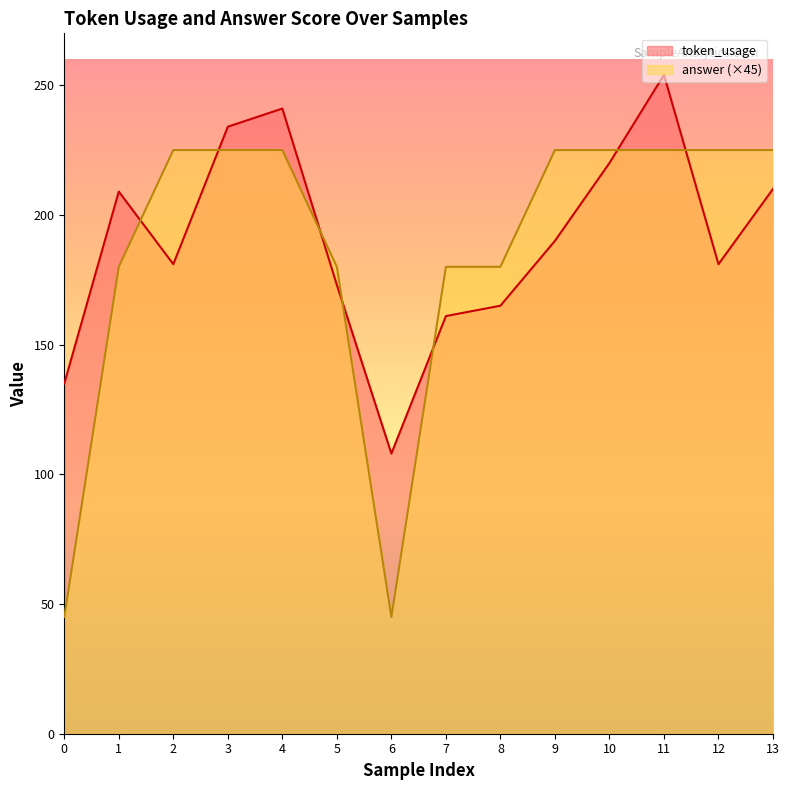

How many interior local valleys does the answer series have?

1